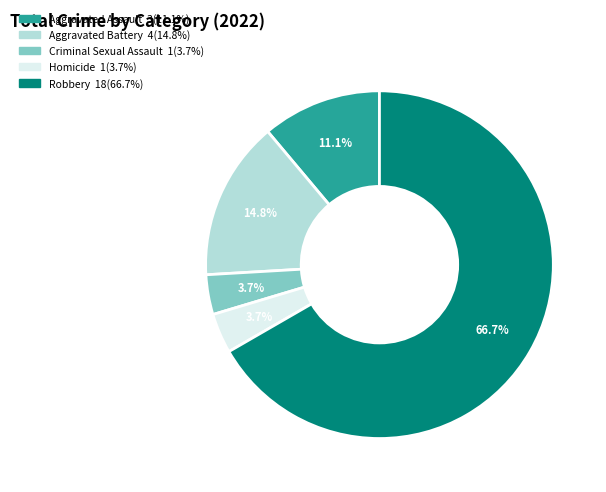

What is the total percentage of Criminal Sexual Assault and Robbery?

70.4%